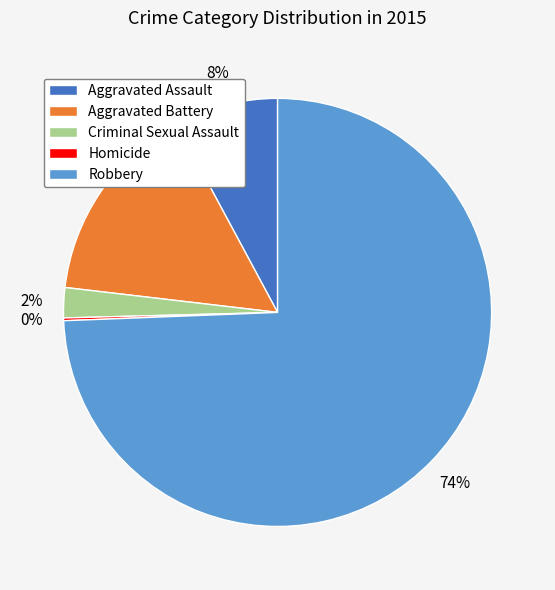

Is there a majority slice in this chart?

Yes